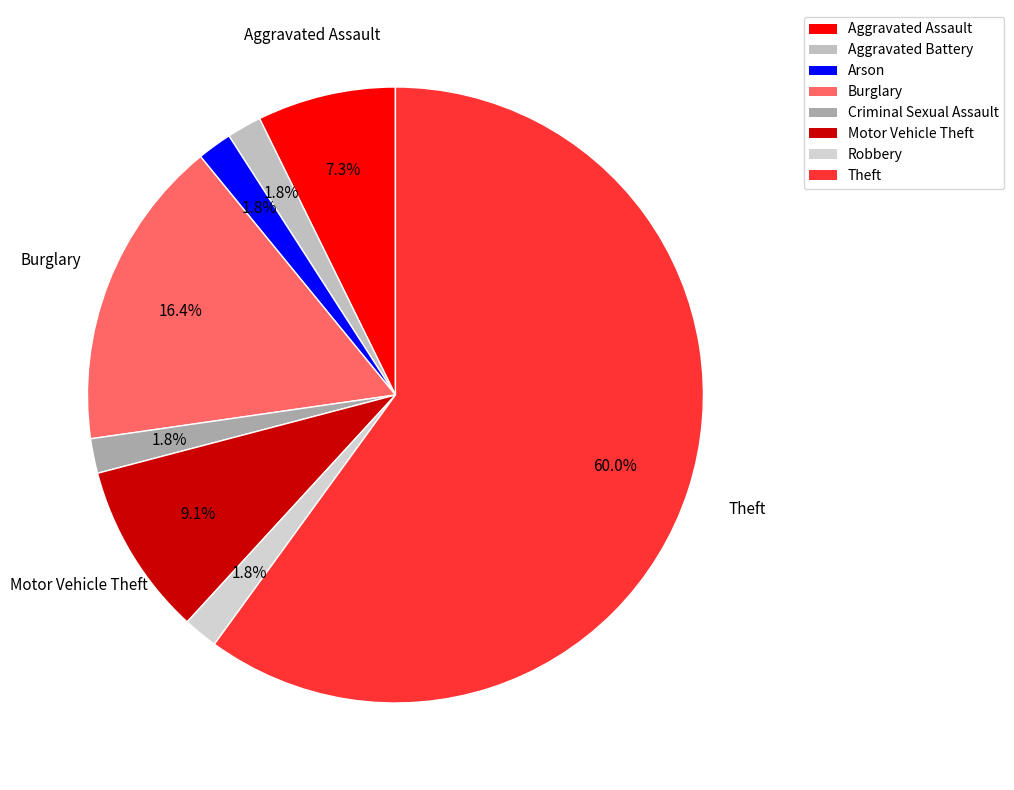

What is the largest slice in the pie chart?

Theft